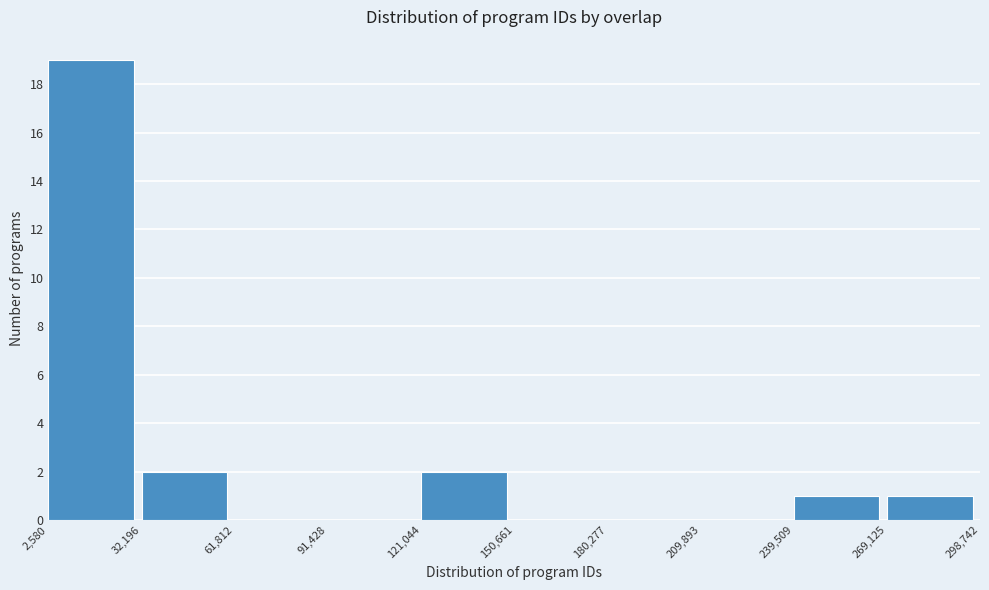

Reading left to right, list every bar in this chart as the range it spans on the x-axis followed by its height. The values are not printed on the chart, so give them approximately, as read against the axis.

2,580 to 32,196: 19
32,196 to 61,812: 2
61,812 to 91,428: 0
91,428 to 121,044: 0
121,044 to 150,661: 2
150,661 to 180,277: 0
180,277 to 209,893: 0
209,893 to 239,509: 0
239,509 to 269,125: 1
269,125 to 298,742: 1